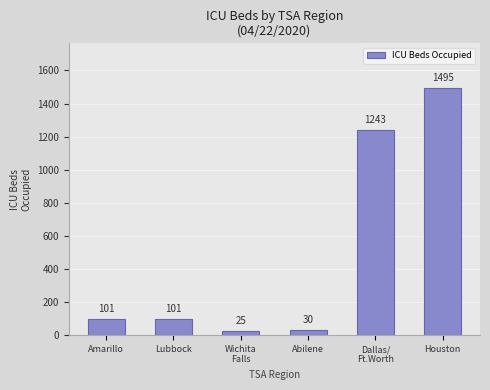

Between Wichita
Falls and Amarillo, which is larger?

Amarillo